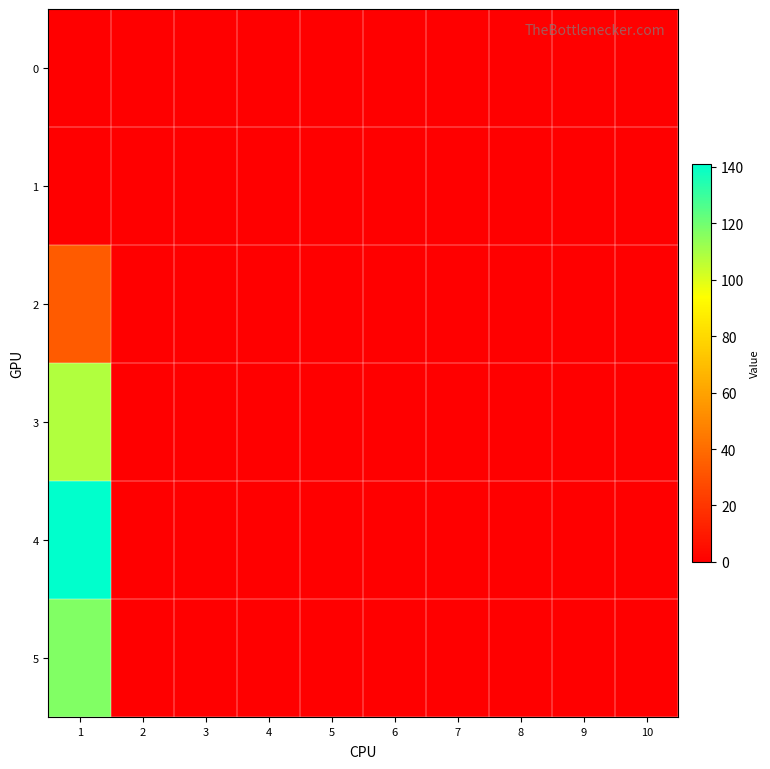

Between 1 and 5, which is larger?

1